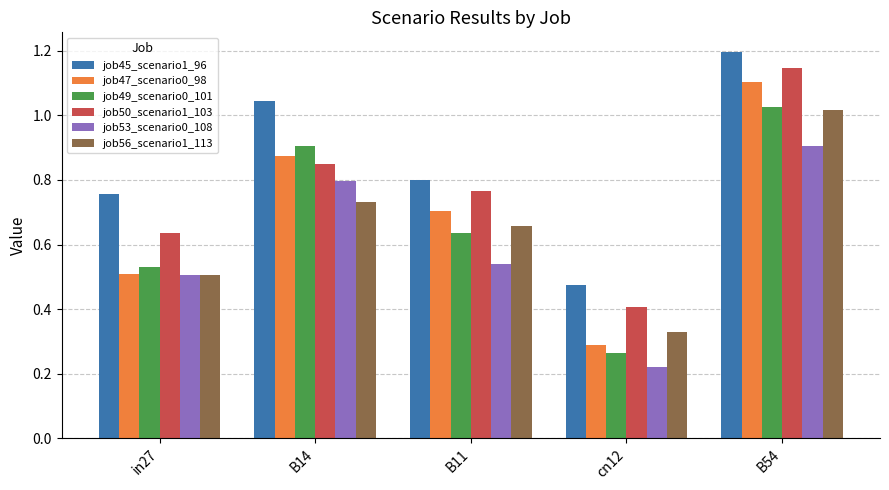

The value of job50_scenario1_103 at B11 is 0.8. True or false?

True